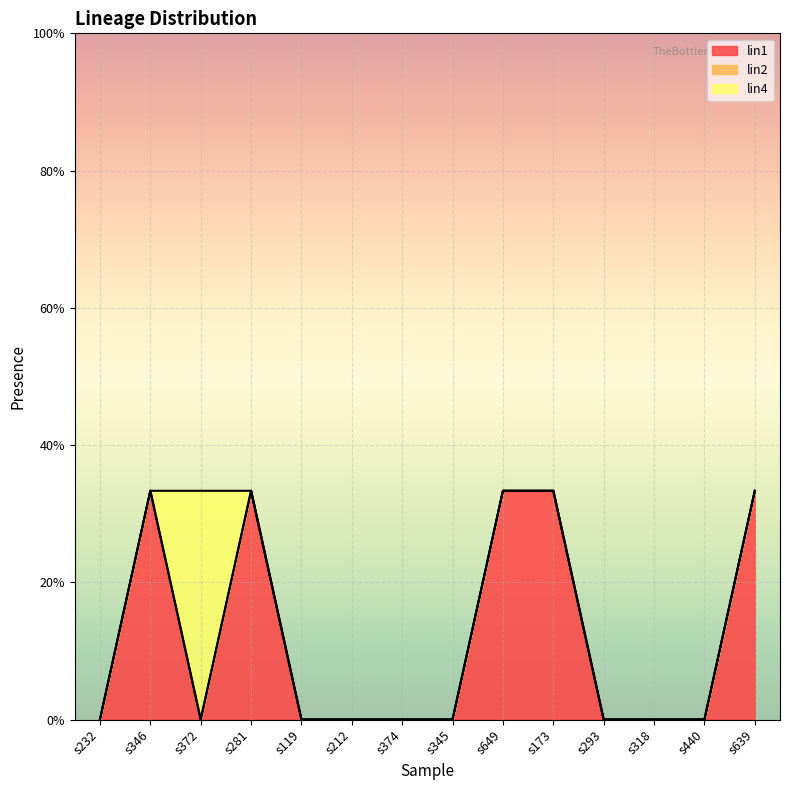

True or false: lin4 has more than 0 interior local peaks.

True